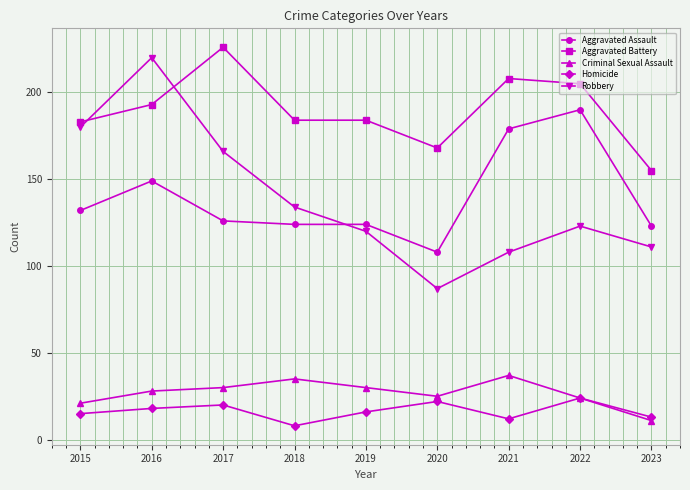

Where is the first local maximum for Robbery?

2016